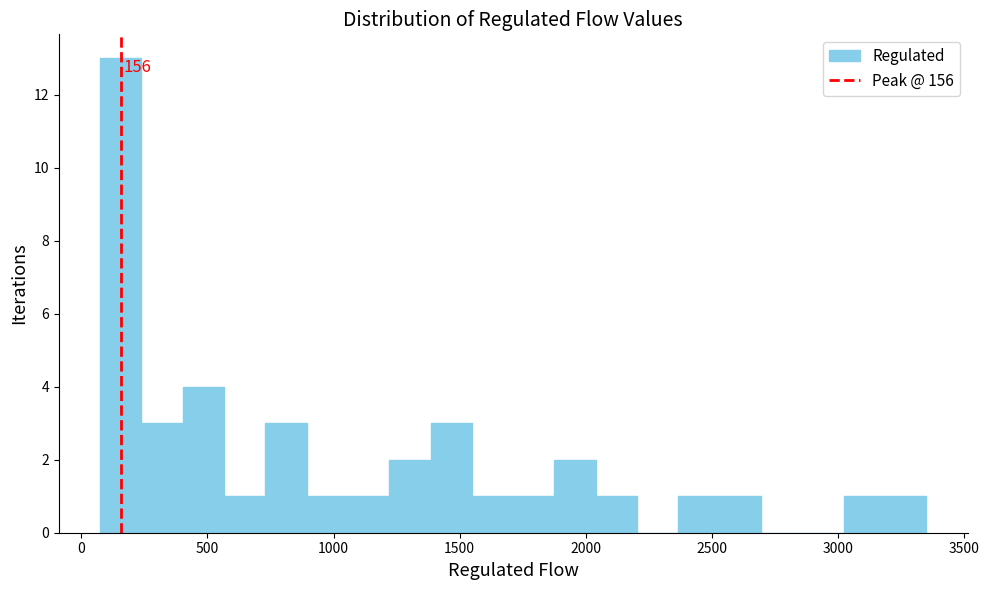

Read against the x-axis, roughly where is the centre of the tallest bar?

150